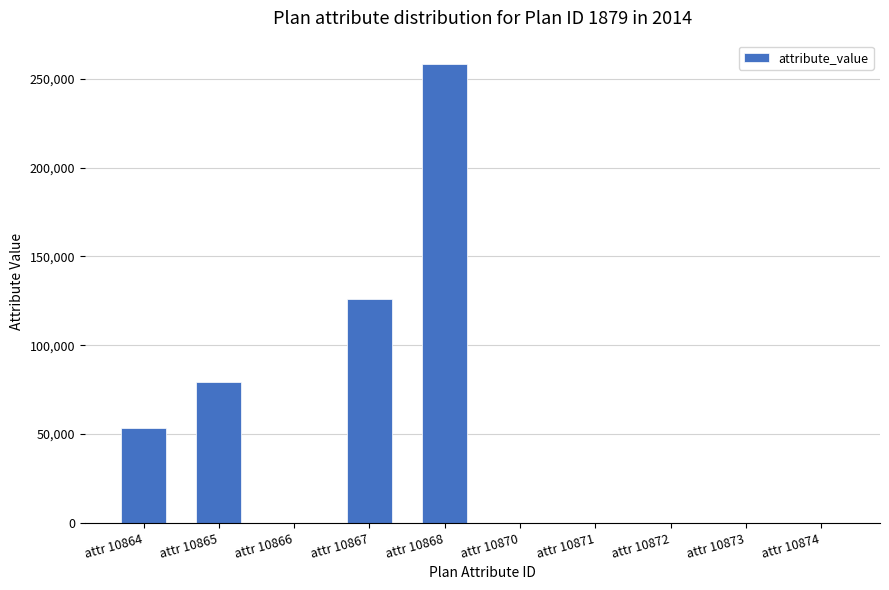

Are the bars horizontal?

No